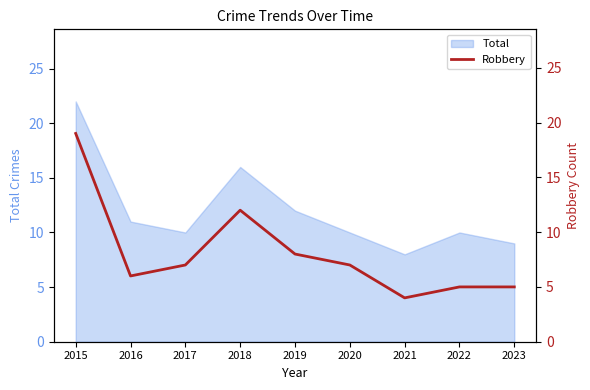

What is the maximum value shown in the chart?

19